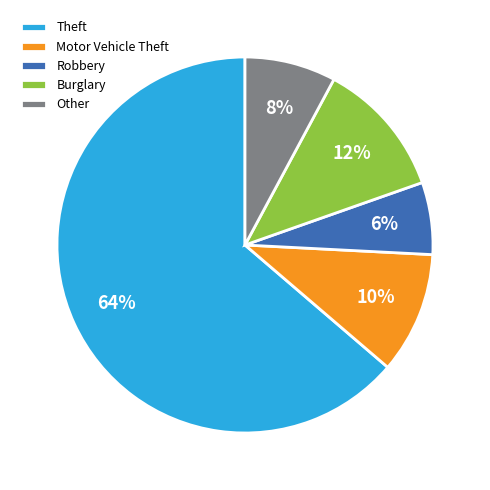

Between Motor Vehicle Theft and Theft, which is larger?

Theft